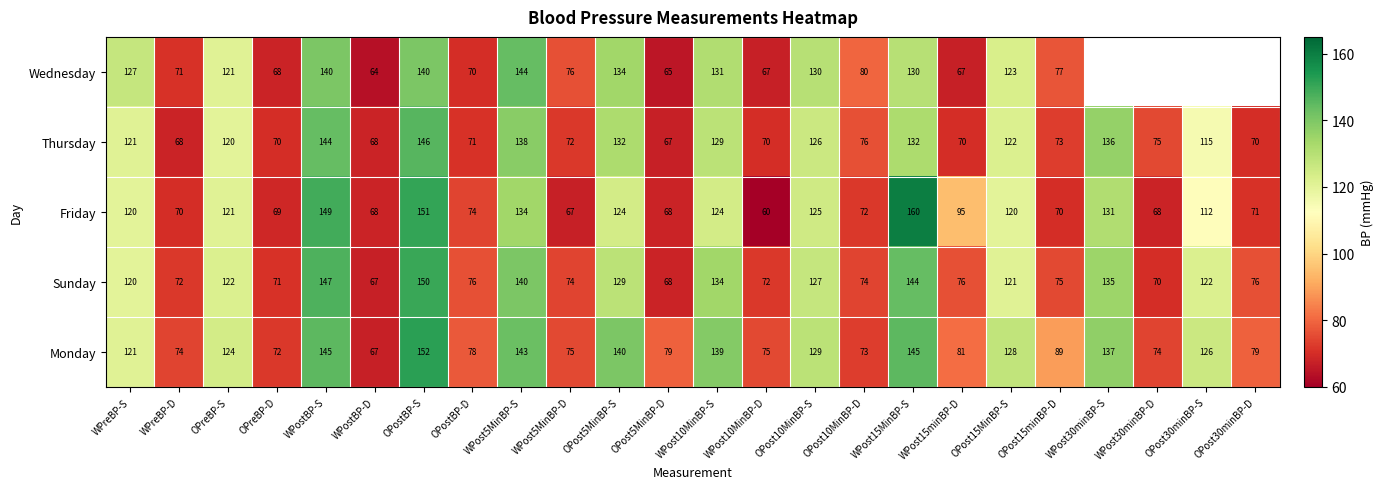

How many values in the Friday series are below 112?

12